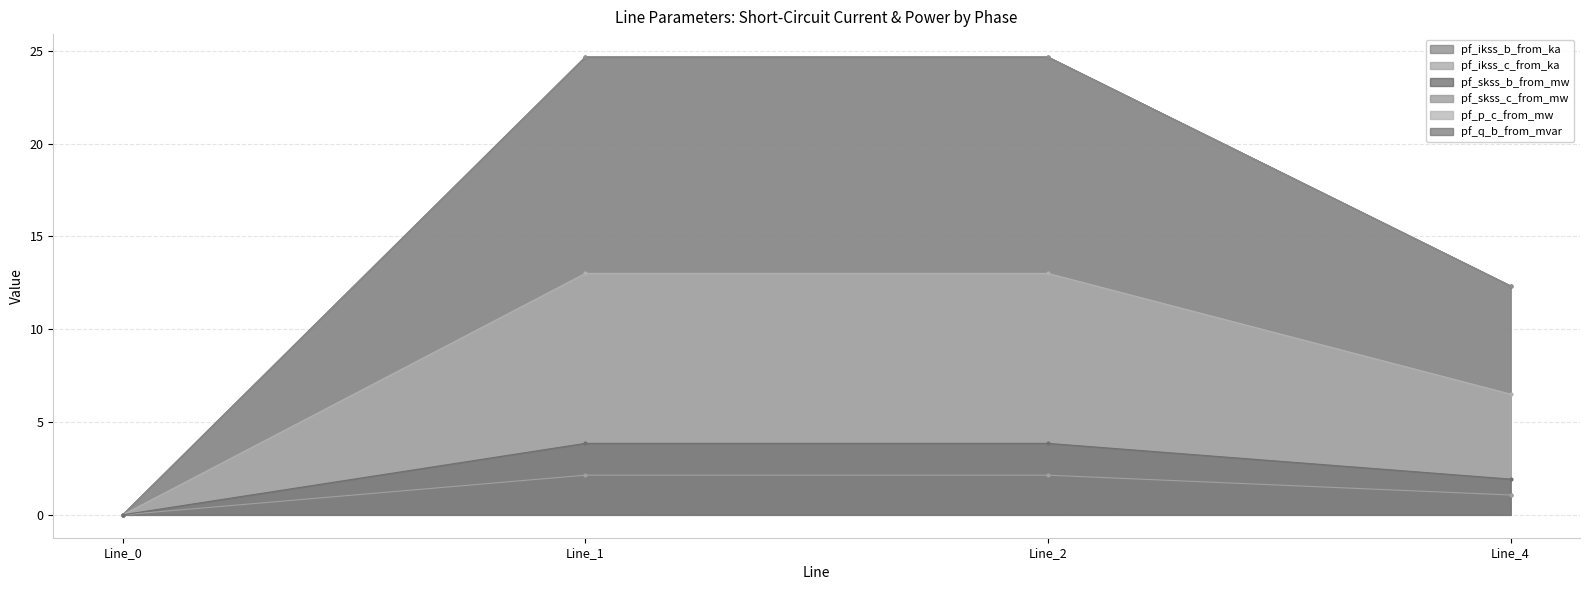

Rank the series by their maximum value, from lowest to highest.

pf_ikss_b_from_ka, pf_ikss_c_from_ka, pf_q_b_from_mvar, pf_p_c_from_mw, pf_skss_b_from_mw, pf_skss_c_from_mw